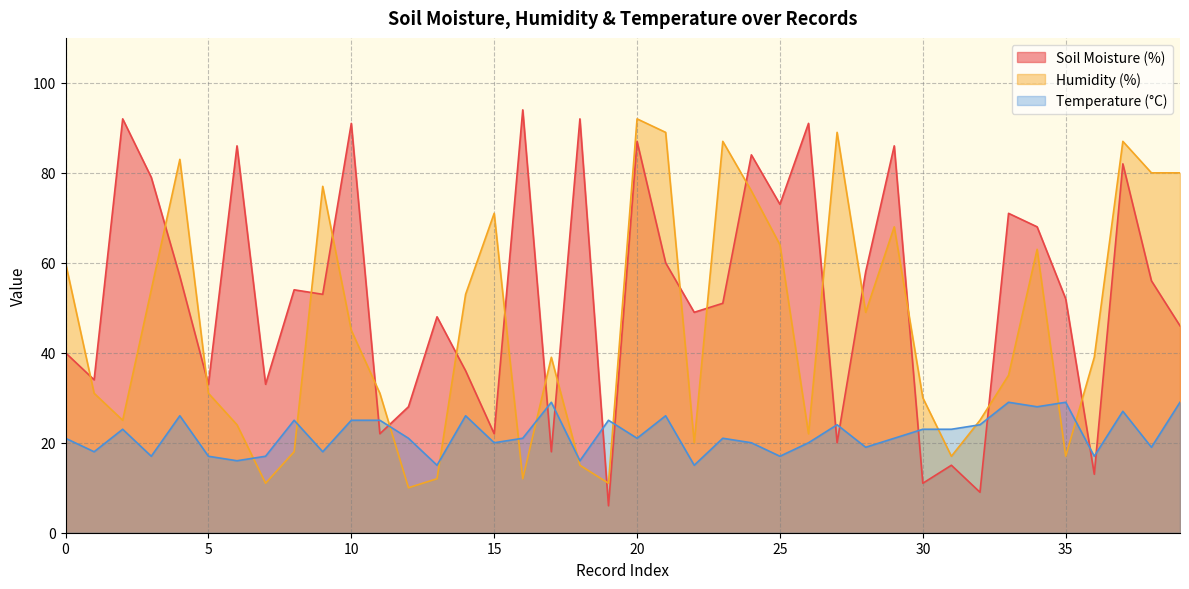

Reading left to right, list all the values displayed in this chart.

Soil Moisture (%): 40	34	92	79	57	33	86	33	54	53	91	22	28	48	36	22	94	18	92	6	87	60	49	51	84	73	91	20	58	86	11	15	9	71	68	52	13	82	56	46
Humidity (%): 60	31	25	54	83	31	24	11	18	77	45	31	10	12	53	71	12	39	15	11	92	89	20	87	76	64	22	89	49	68	30	17	25	35	63	17	39	87	80	80
Temperature (°C): 21	18	23	17	26	17	16	17	25	18	25	25	21	15	26	20	21	29	16	25	21	26	15	21	20	17	20	24	19	21	23	23	24	29	28	29	17	27	19	29